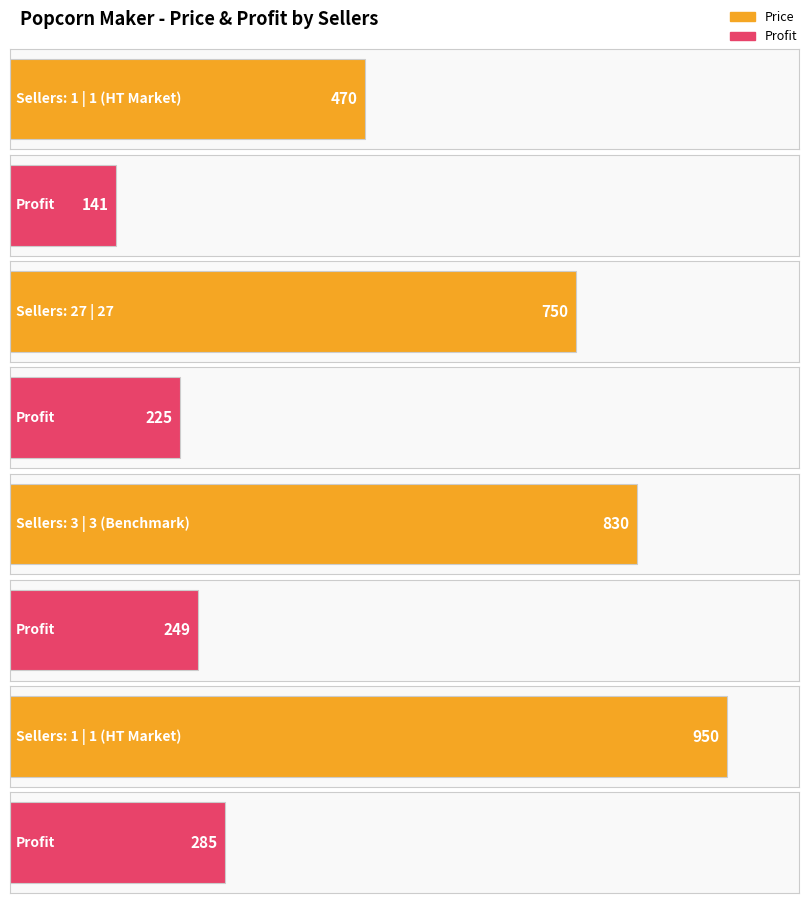

What is the difference between the Price values at 1 (HT Market) and 3 (Benchmark)?

120